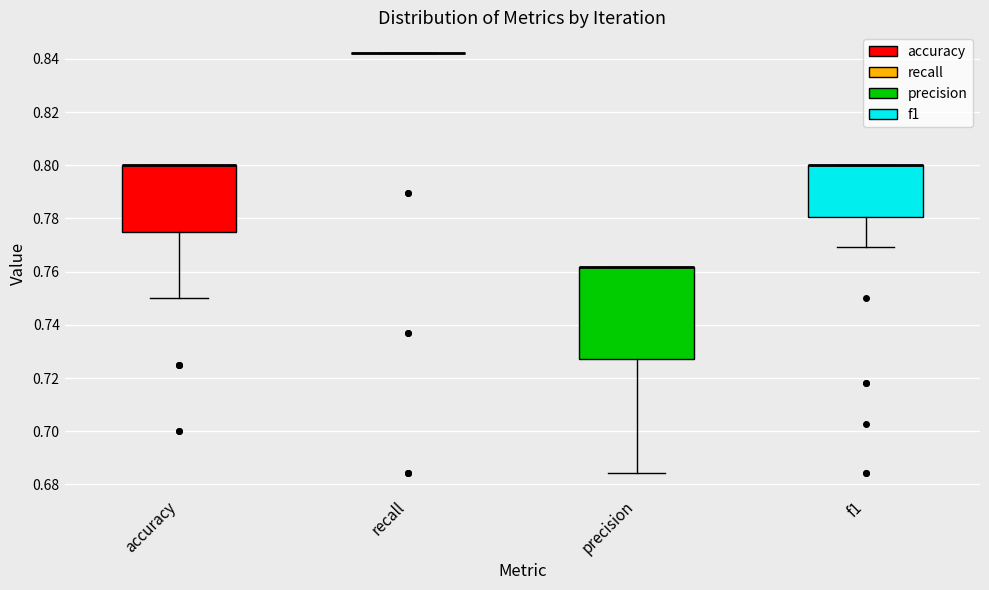

Where is the lower edge of the box for precision on the y-axis? The values are not printed on the chart, so give them approximately, as read against the axis.

0.728